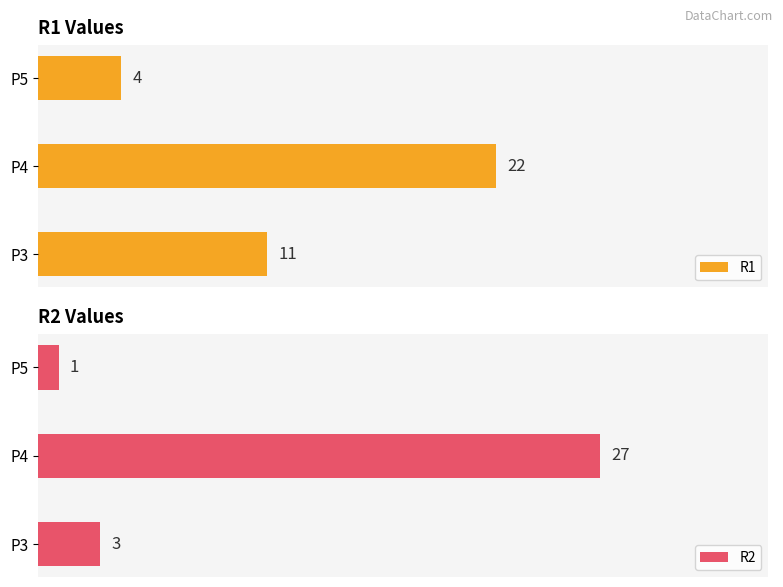

Where is R1 nearest to the value 13?

P3